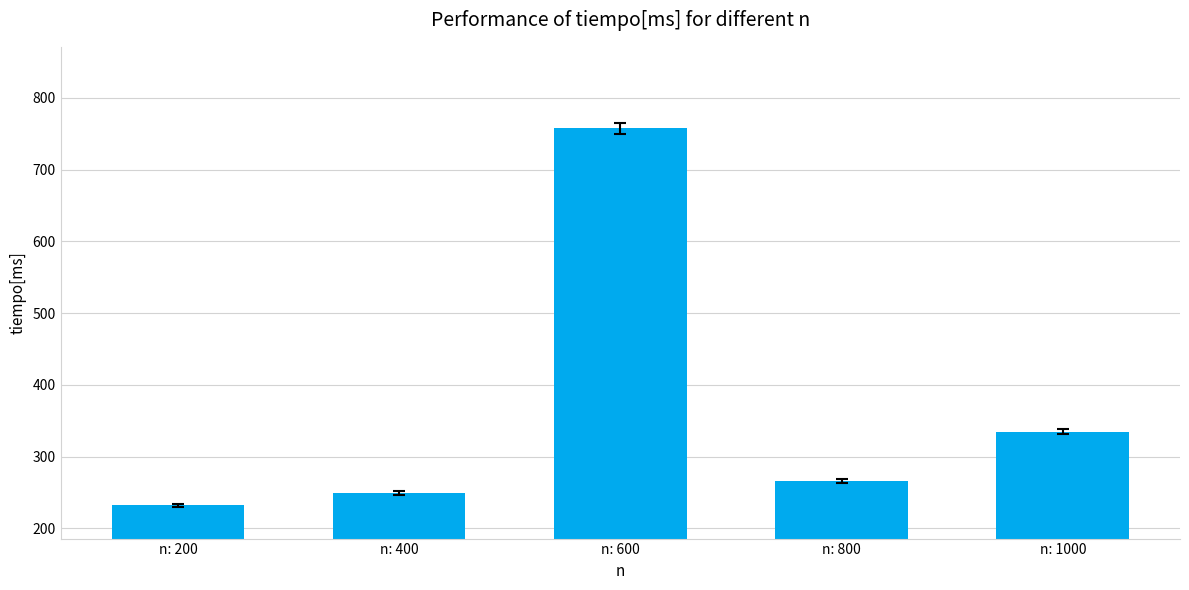

At which label does the data first exceed 266?

n: 600